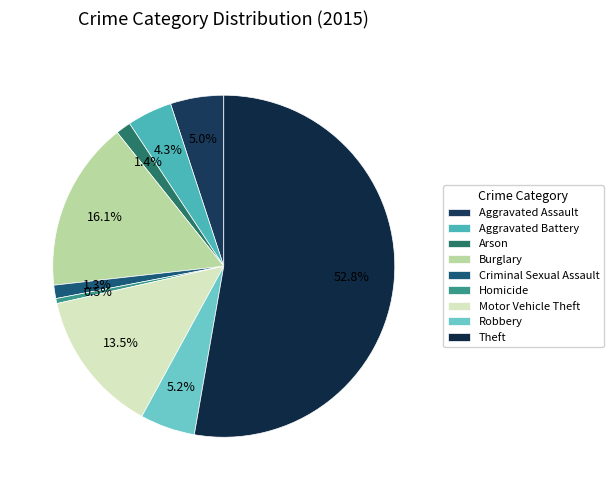

Is there a majority slice in this chart?

Yes